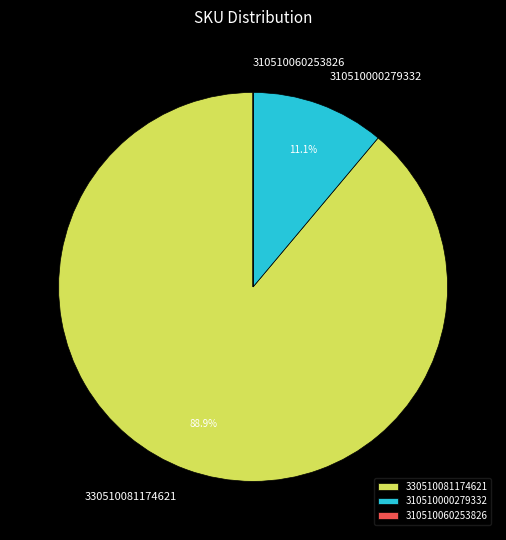

Combined, what portion of the pie is 330510081174621 and 310510000279332?

100.0%